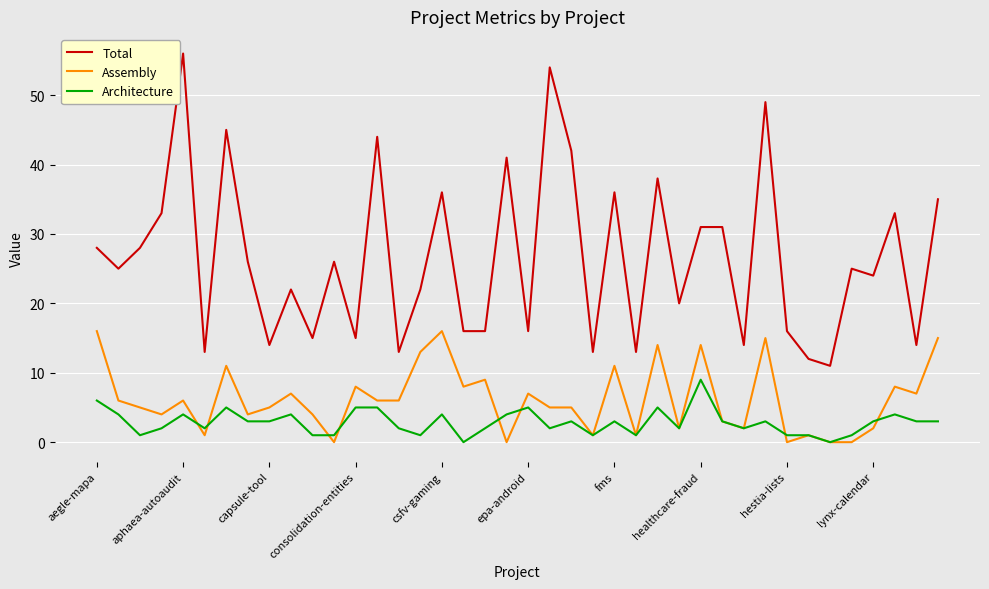

Which series has the largest range (max minus min)?

Total